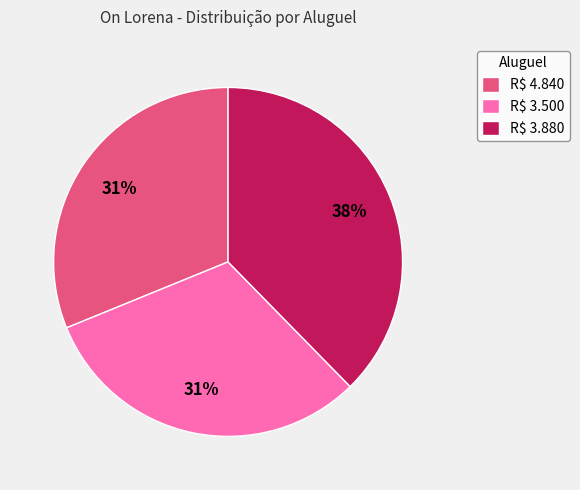

Which category has the biggest portion of the pie?

R$ 3.880